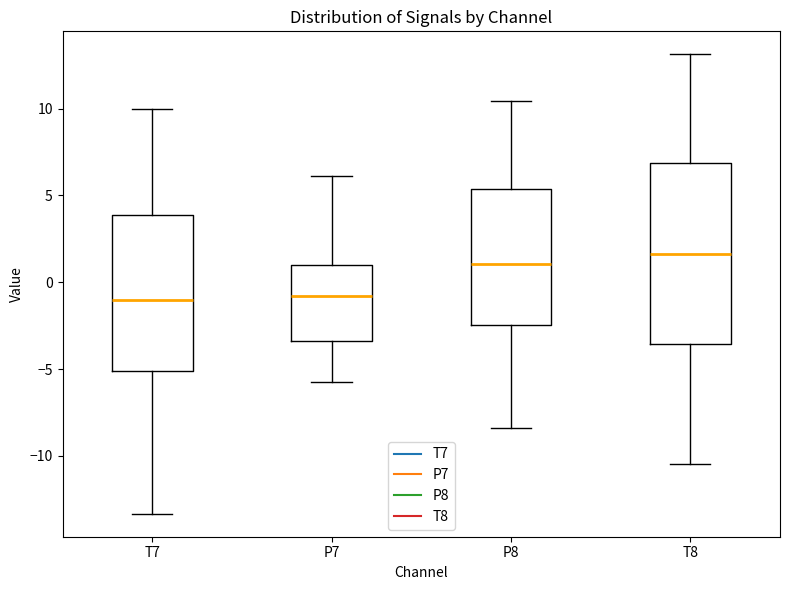

Which box is the tallest, from its lower edge to its upper edge?

T8